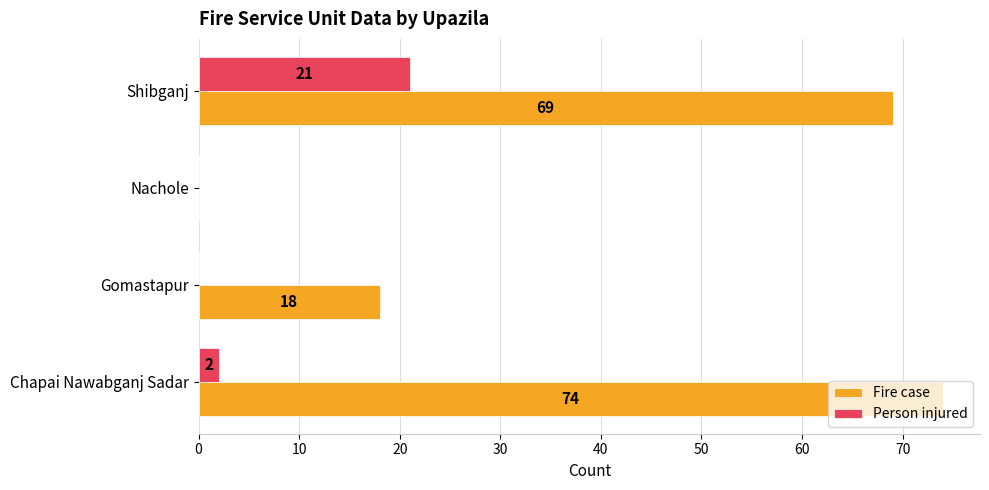

What is the highest value of the Person injured series?

21